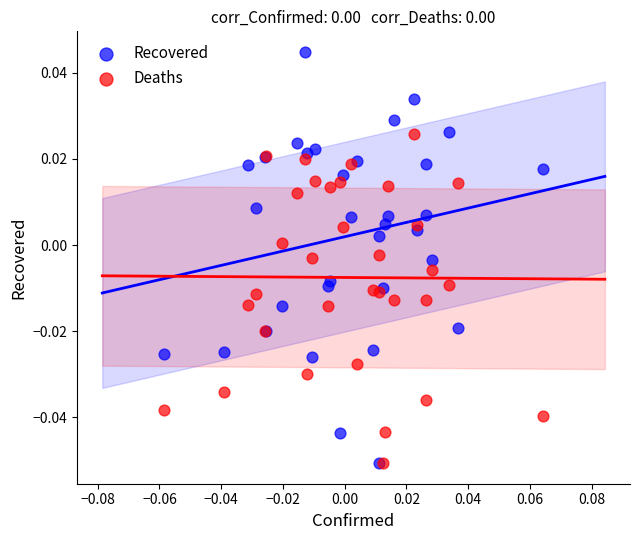

Which series has the largest Y range (max minus min)?

Recovered